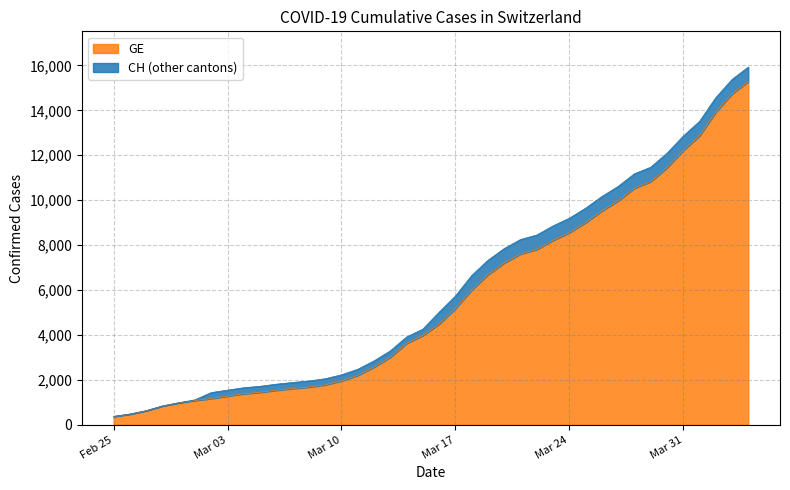

What are all the series names shown in the legend?

GE, CH (other cantons)